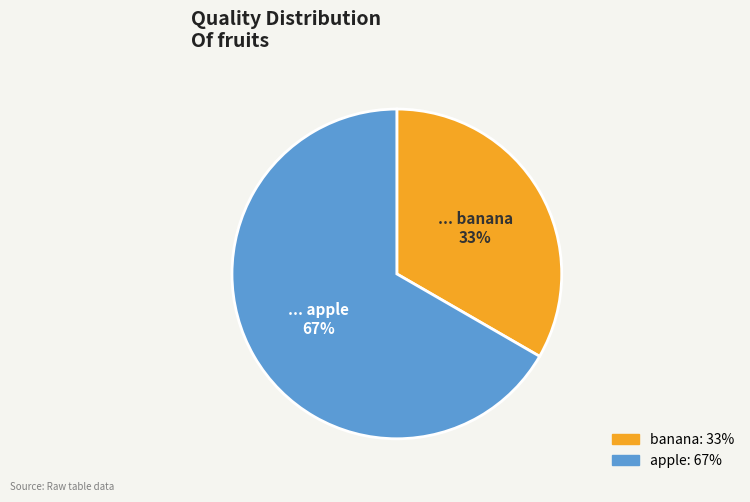

What is the largest slice in the pie chart?

apple